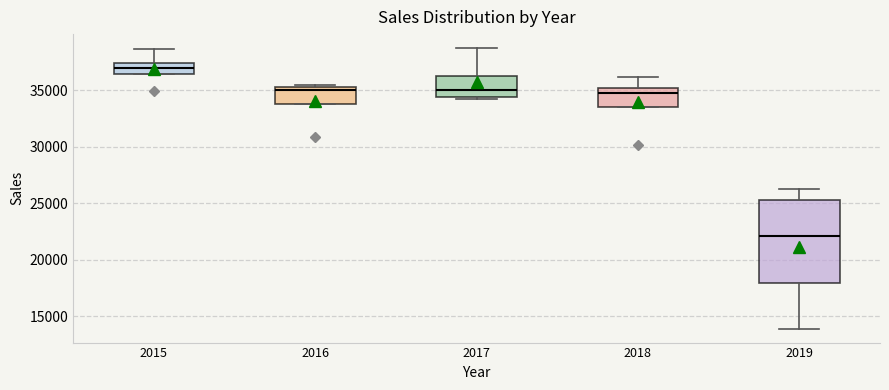

Where is the lower edge of the box at x = 2017 on the y-axis? The values are not printed on the chart, so give them approximately, as read against the axis.

34500